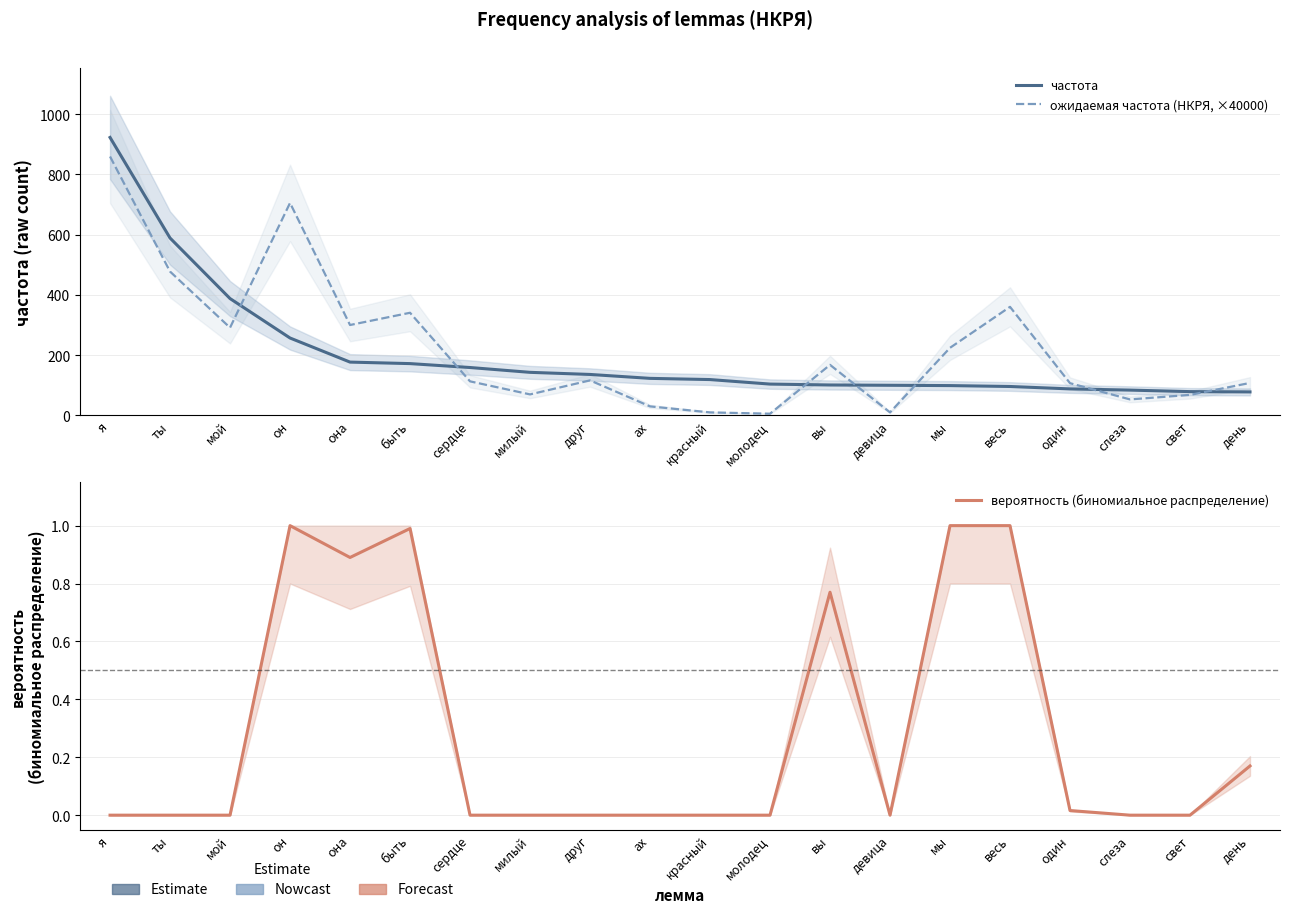

At which category is the sum across all series the highest?

я